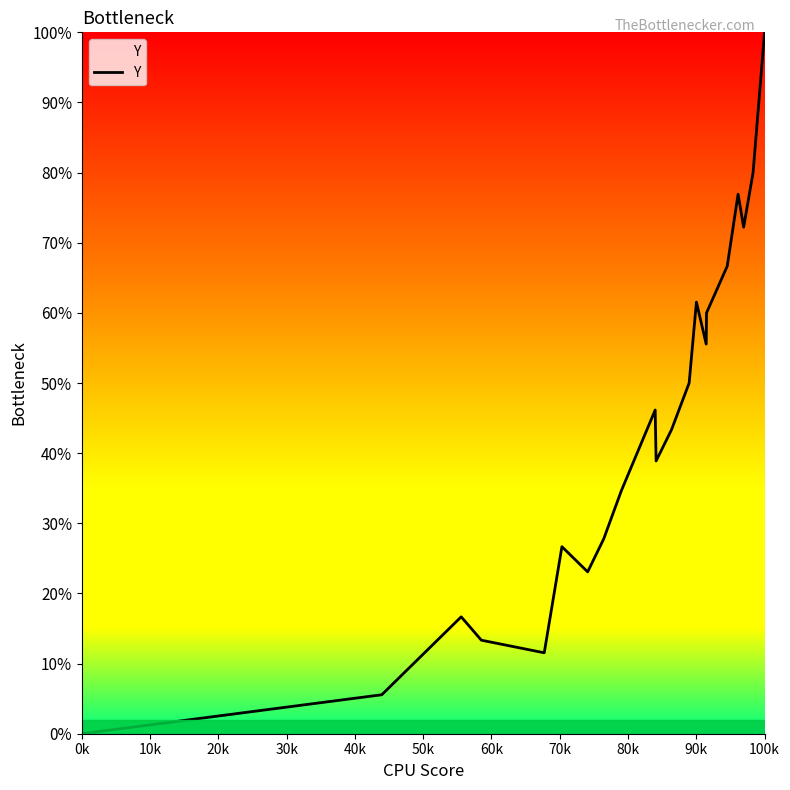

What is the greatest value displayed?

1.0